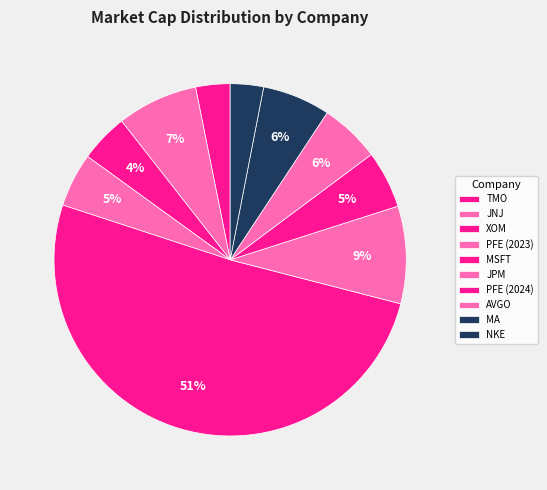

Between JPM and NKE, which is larger?

JPM